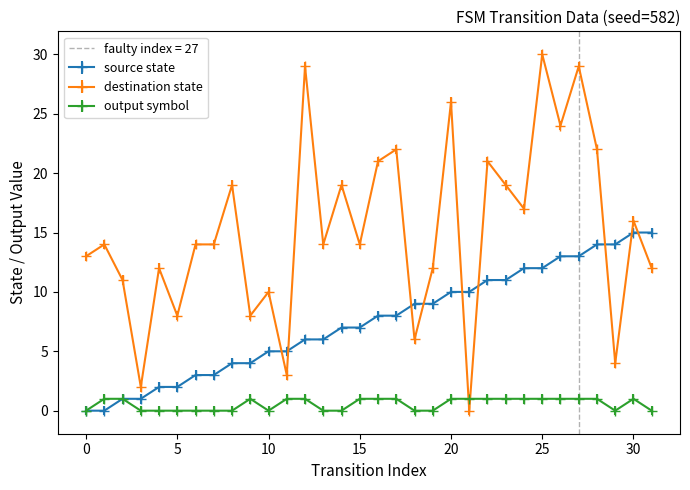

Which series changed the most between 1 and 13?

source_state